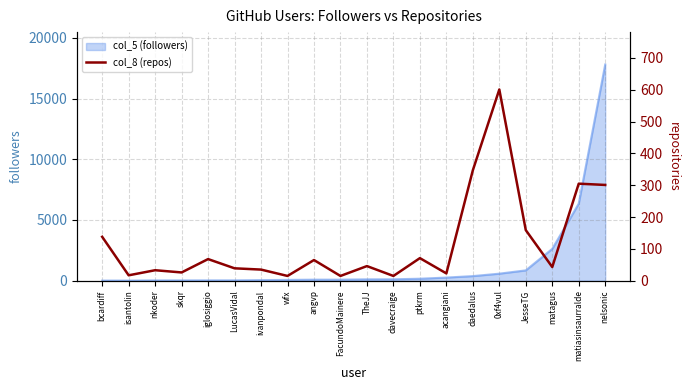

True or false: there are more than 1 points higher than both neighbors.

True